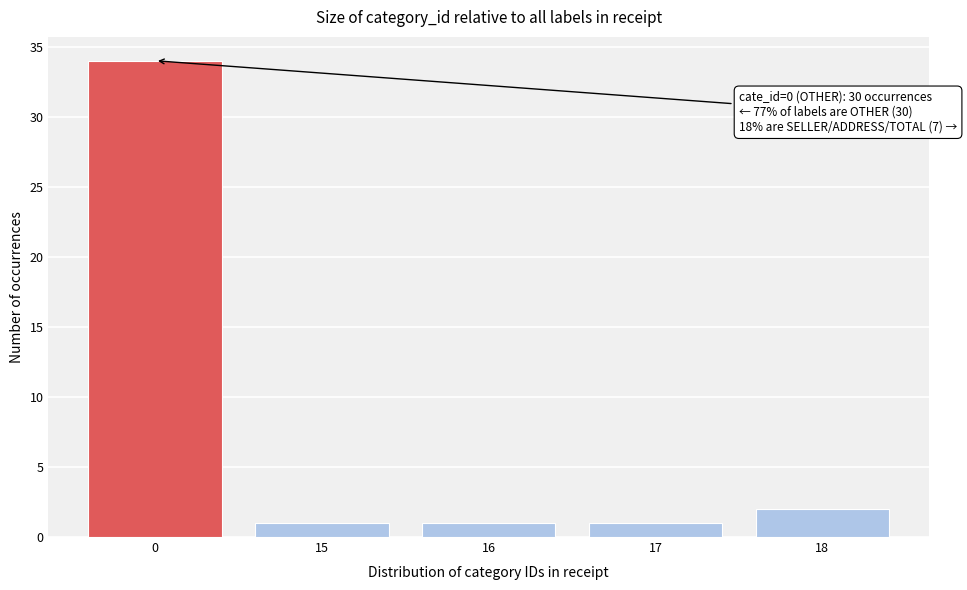

Reading left to right, what are all the values shown in this chart?

0=34	15=1	16=1	17=1	18=2